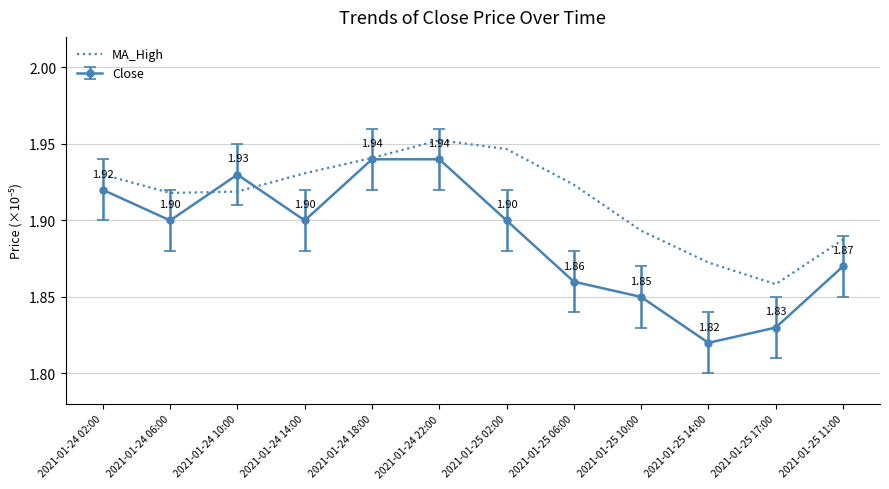

Which series changed the most between 2021-01-24 14:00 and 2021-01-25 14:00?

Close